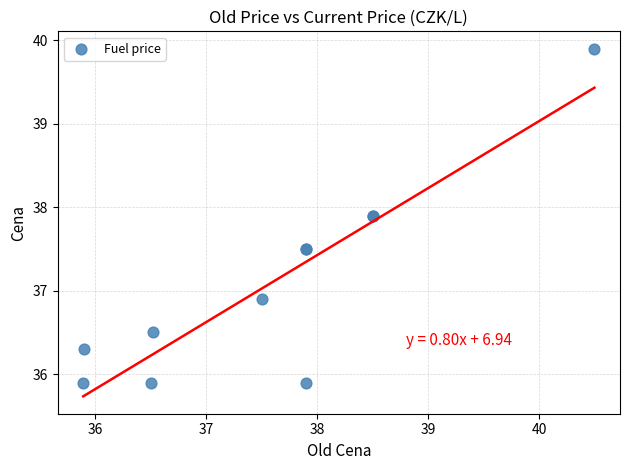

What Y value in the scatter plot is closest to 37?

36.9